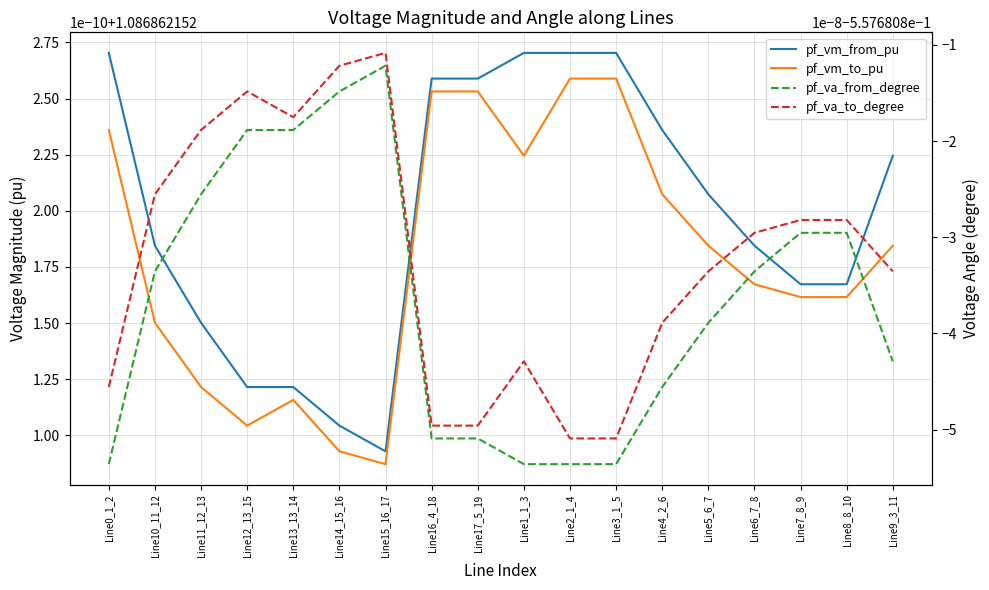

What is the total value across all series at Line9_3_11?

1.1